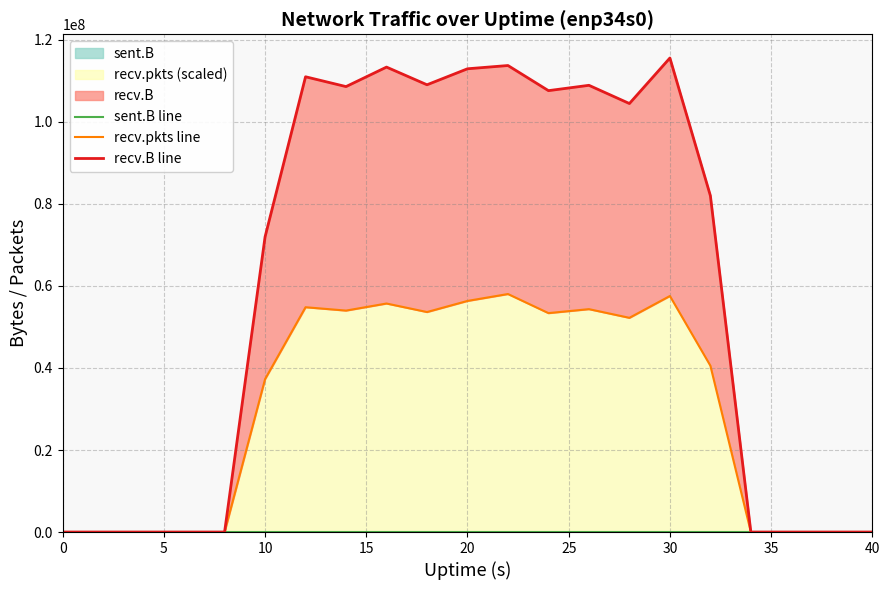

How many lines are shown in the chart?

3